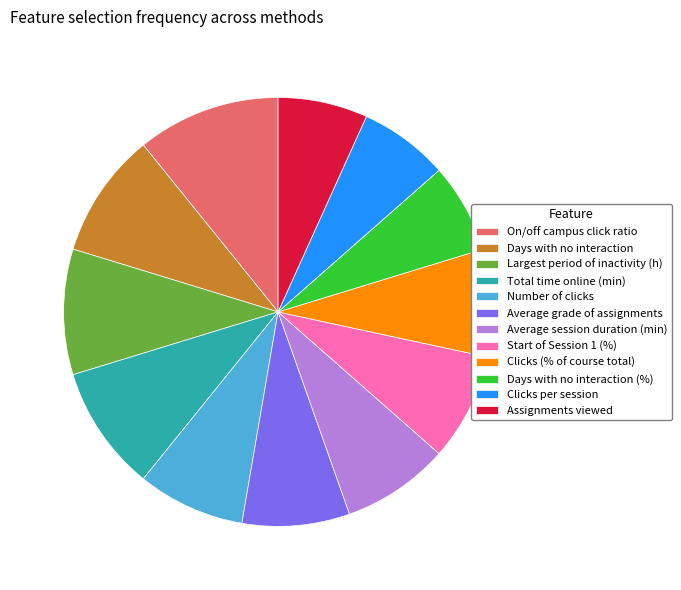

Count the number of slices in the pie.

12